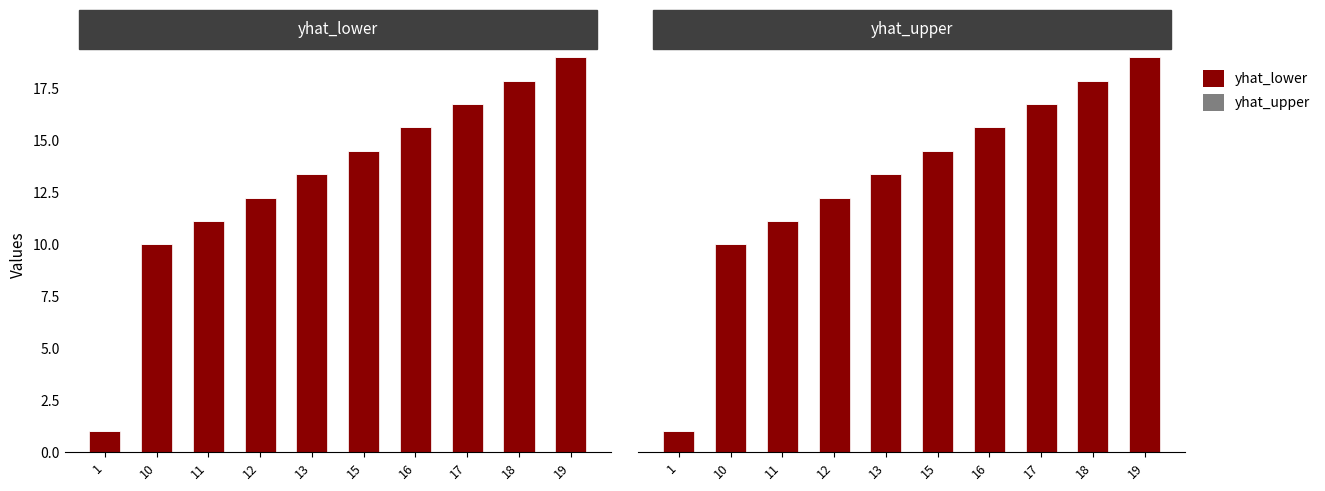

Rank the categories by yhat_lower value from lowest to highest.

1, 10, 11, 12, 13, 15, 16, 17, 18, 19